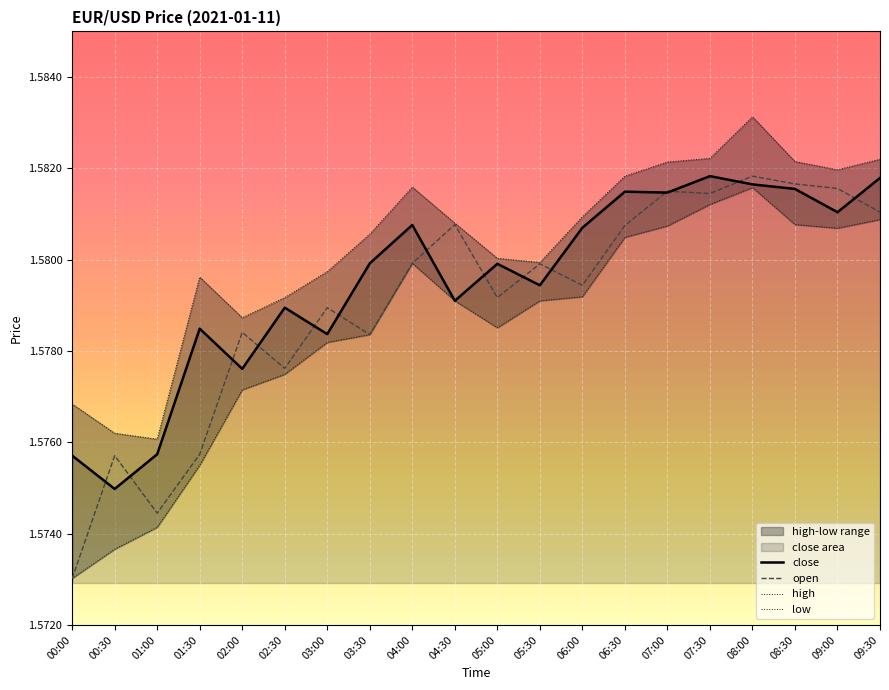

Which series has the largest total across all categories?

high